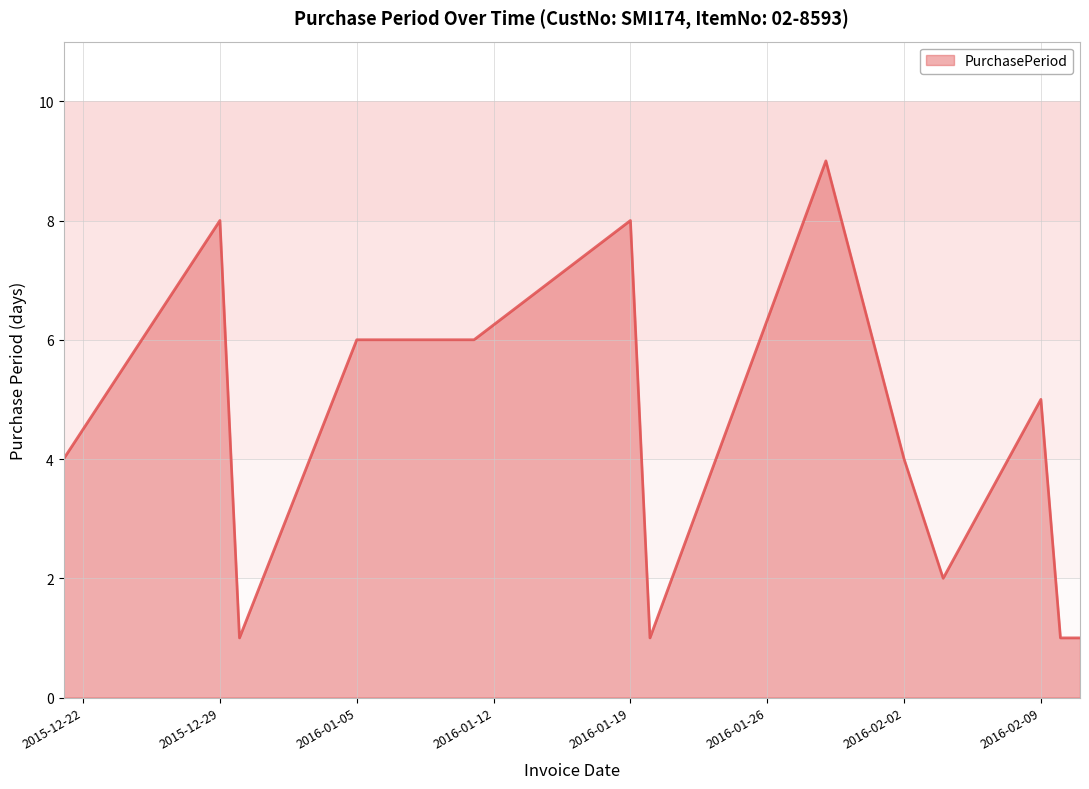

What is the difference between the maximum and minimum values?

8